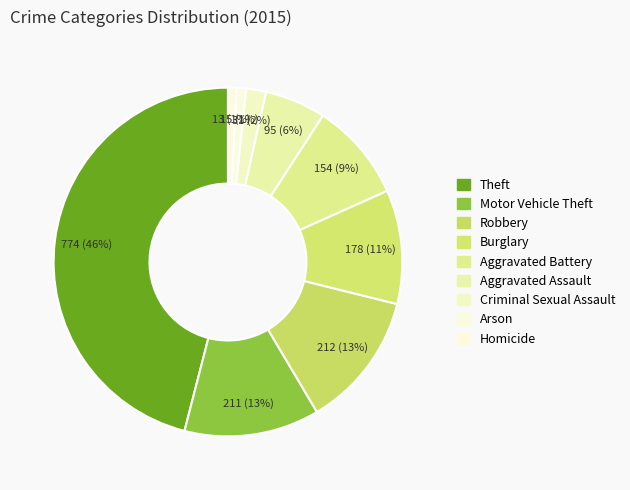

Is there any slice that represents more than half of the pie?

No